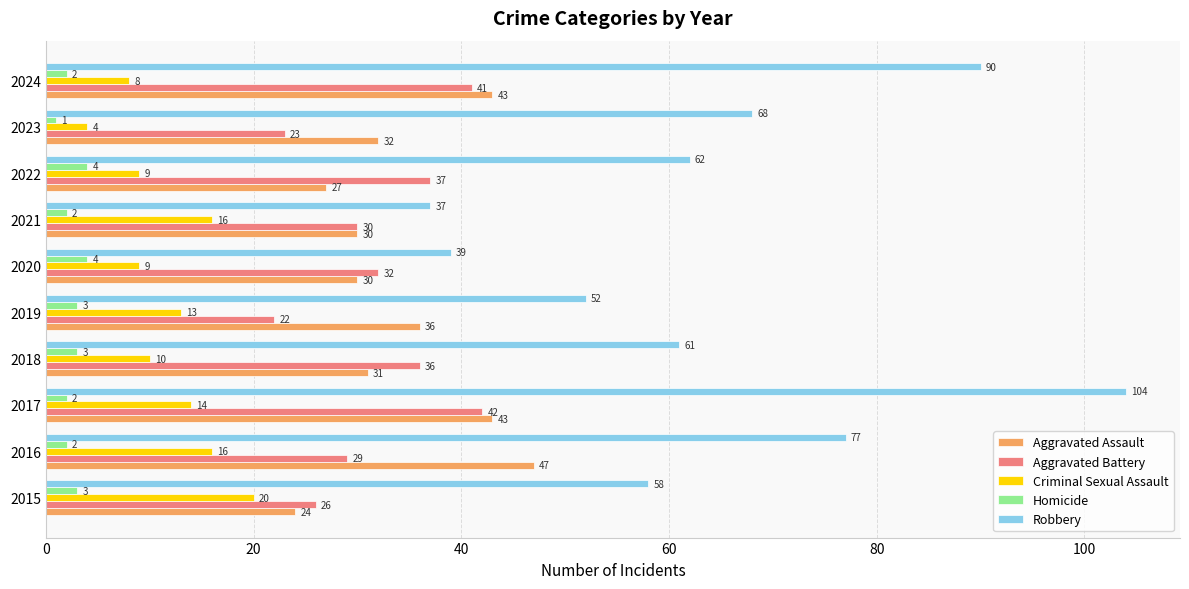

What value does the Aggravated Assault series have at 2018, to the nearest 10?

30